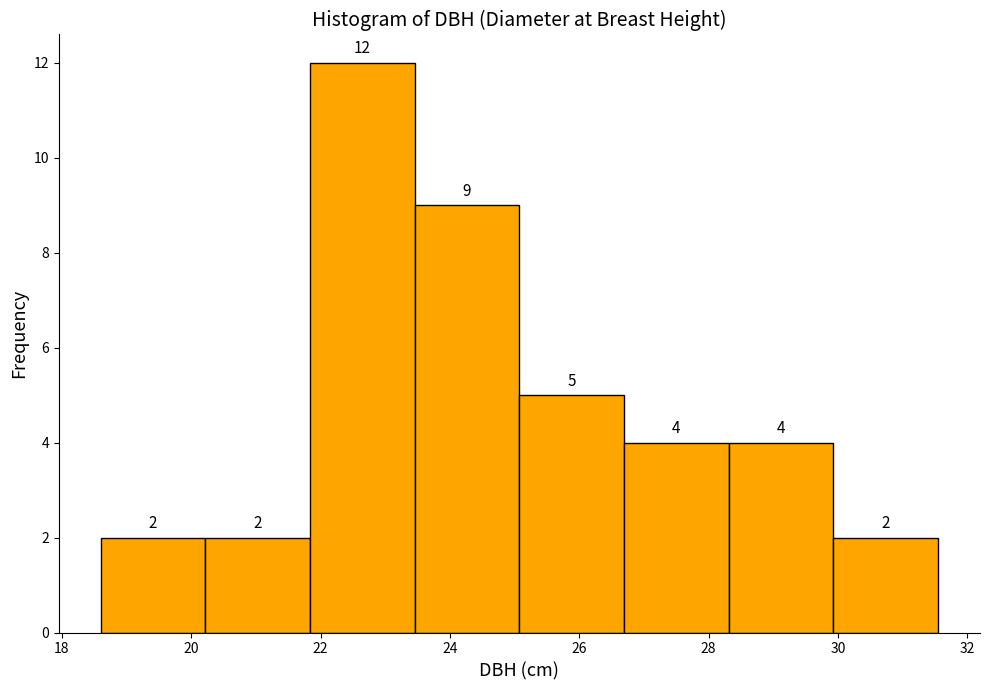

Reading left to right, list every bar in this chart as the range it spans on the x-axis followed by its height. The bar edges are not printed on the chart, so give them approximately, as read against the axis.

18.6 to 20.2: 2
20.2 to 21.8: 2
21.8 to 23.4: 12
23.4 to 25.0: 9
25.0 to 26.6: 5
26.6 to 28.4: 4
28.4 to 30.0: 4
30.0 to 31.6: 2